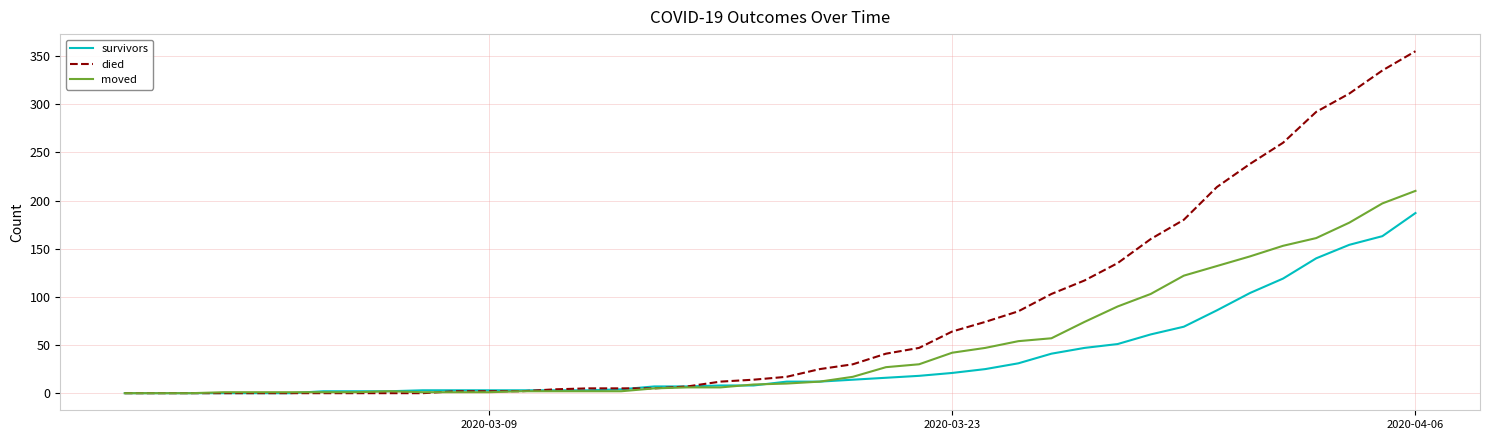

Which series has the largest total across all categories?

died